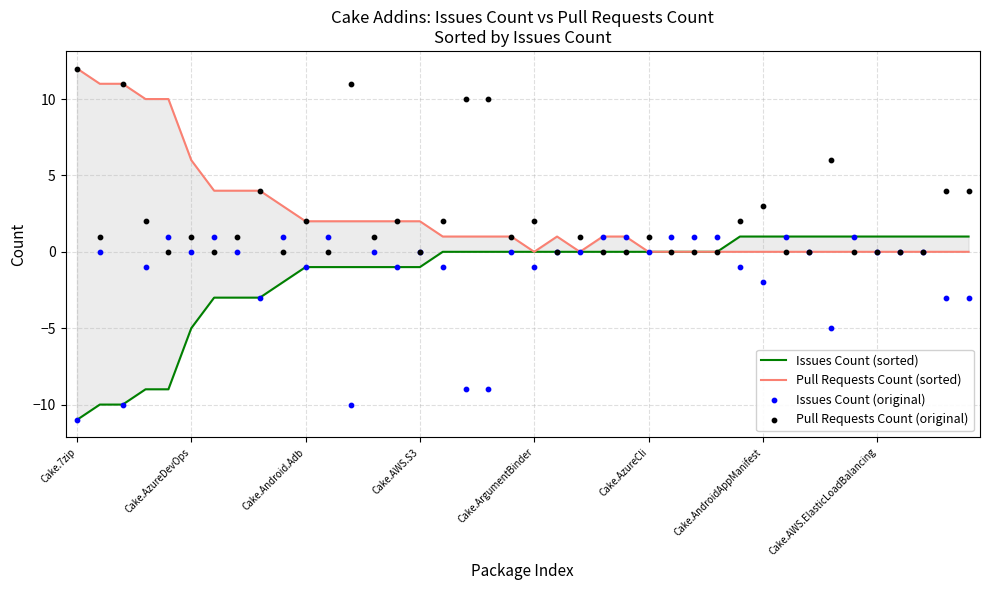

At how many categories does at least one series exceed 3?

15